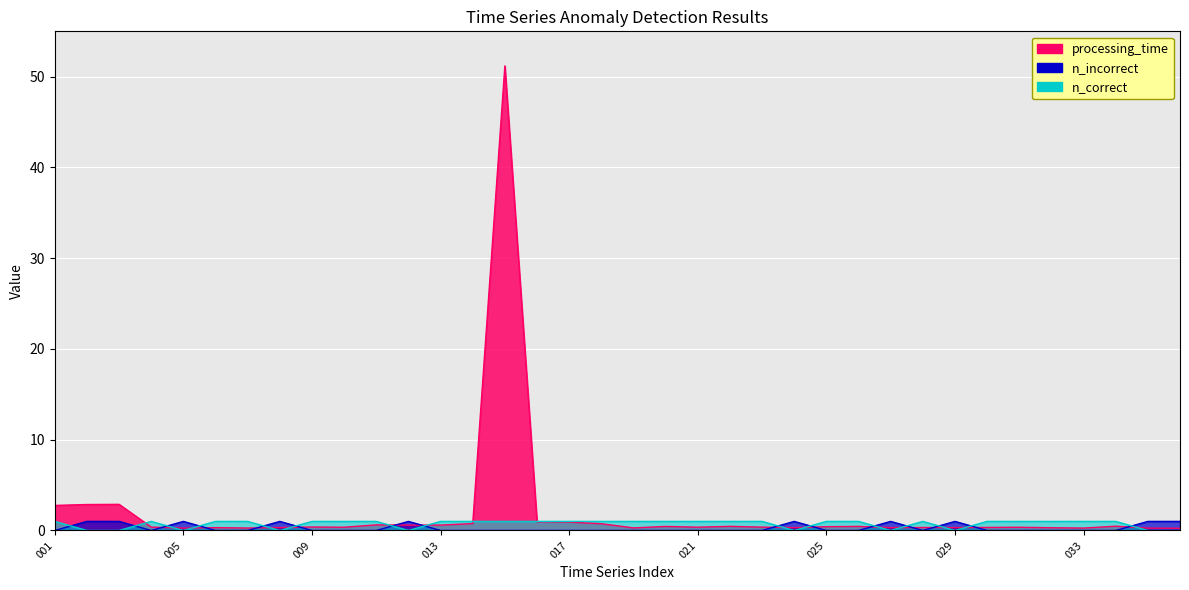

How many lines are shown in the chart?

3